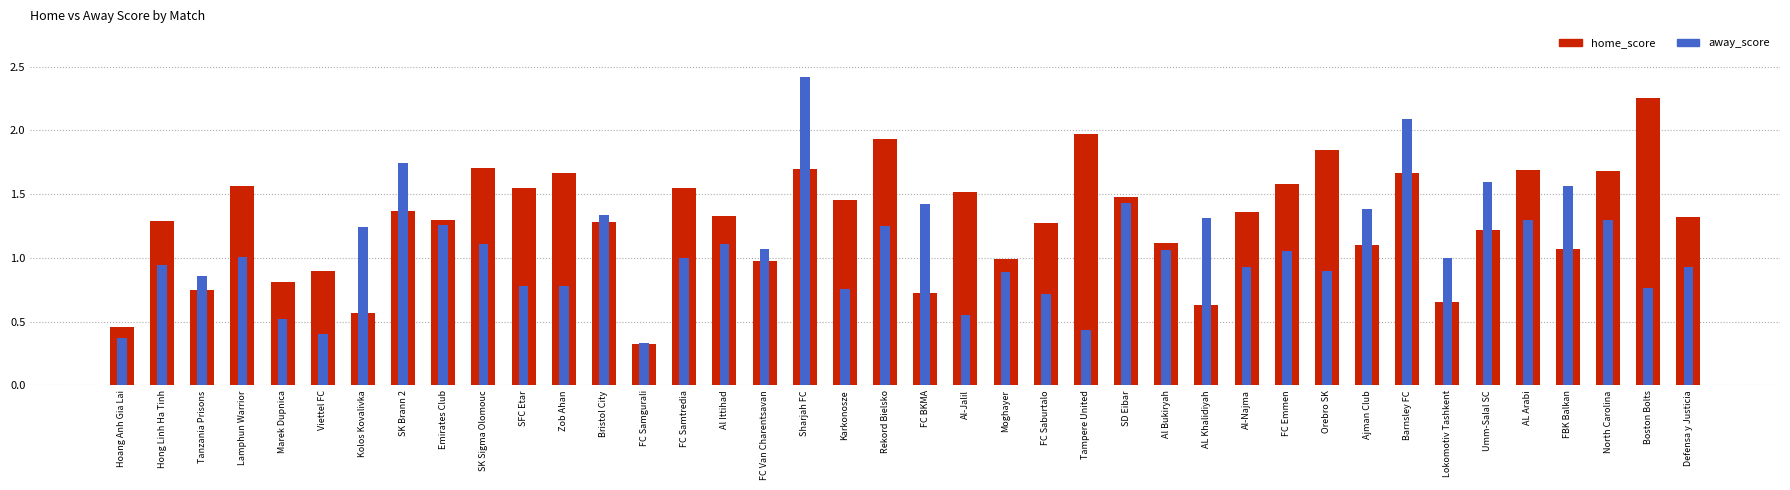

How many values in the home_score series are below 1?

11